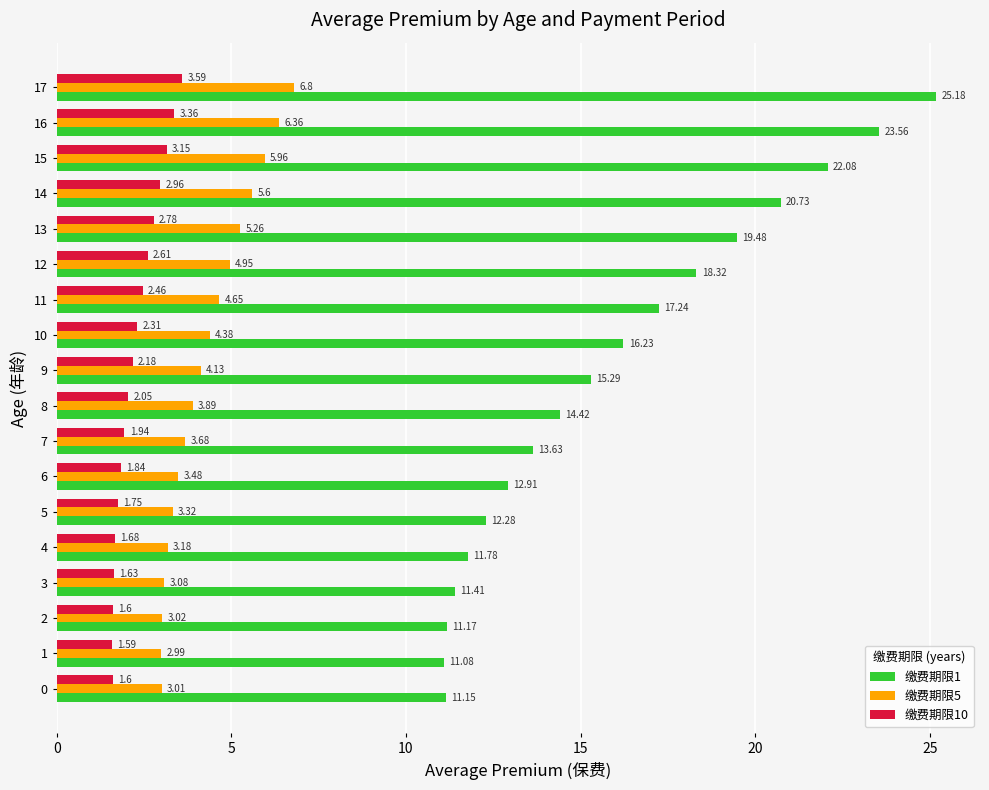

Which series has the largest range (max minus min)?

缴费期限1